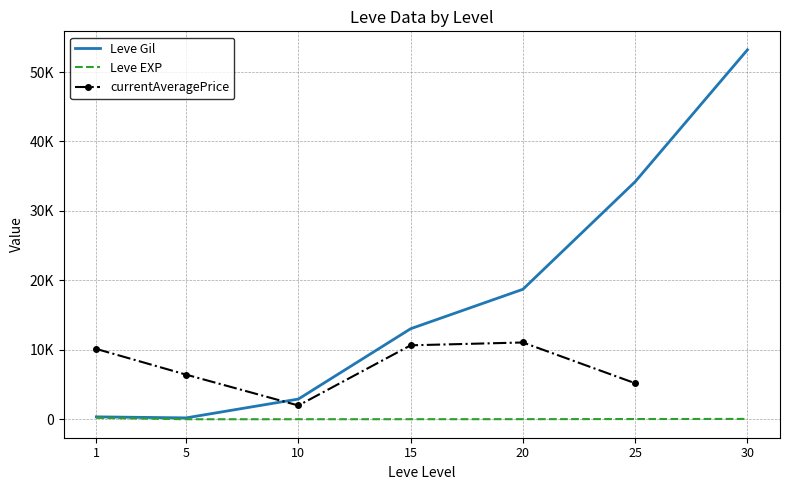

Between 20 and 5, which is larger?

20